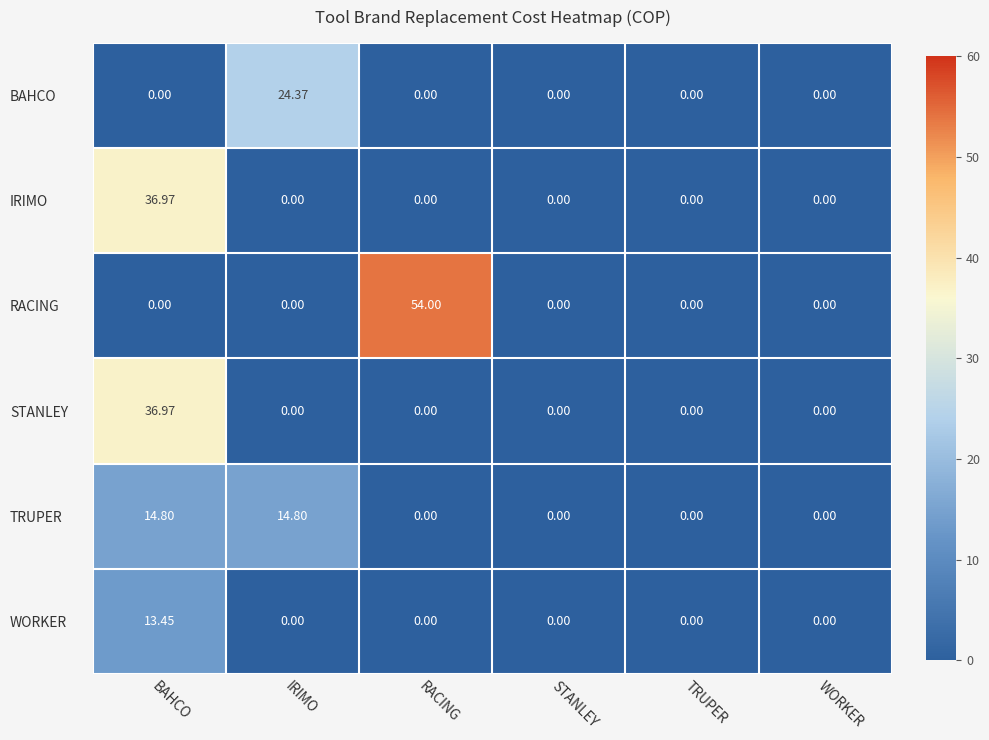

Which series has the widest spread of values?

RACING